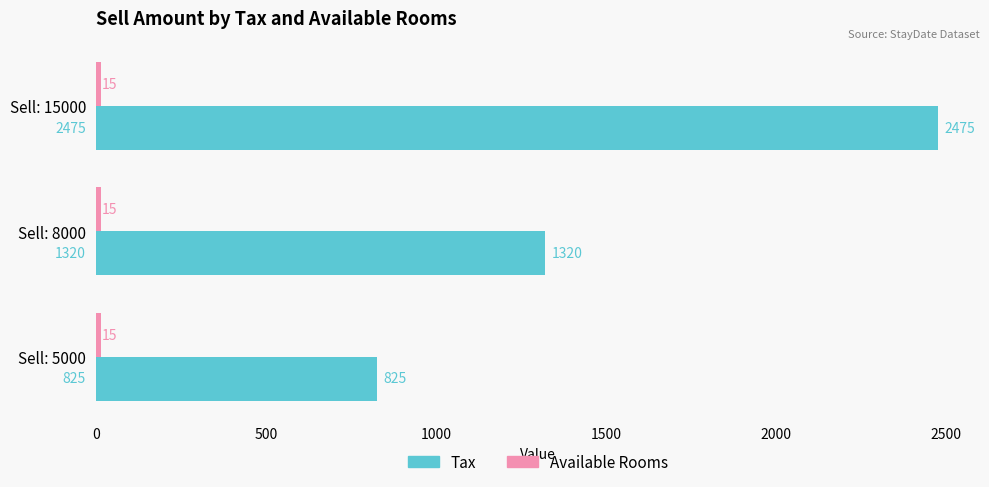

What is the maximum value for Tax?

2475